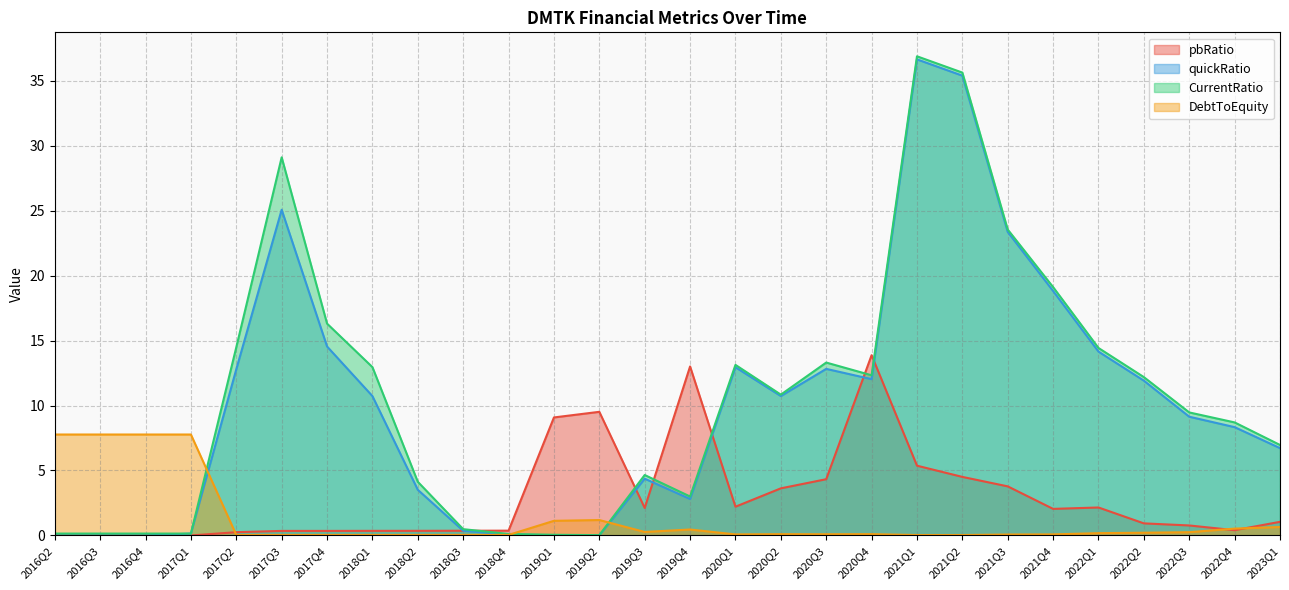

List the series in order of their peak value, highest first.

CurrentRatio, quickRatio, pbRatio, DebtToEquity